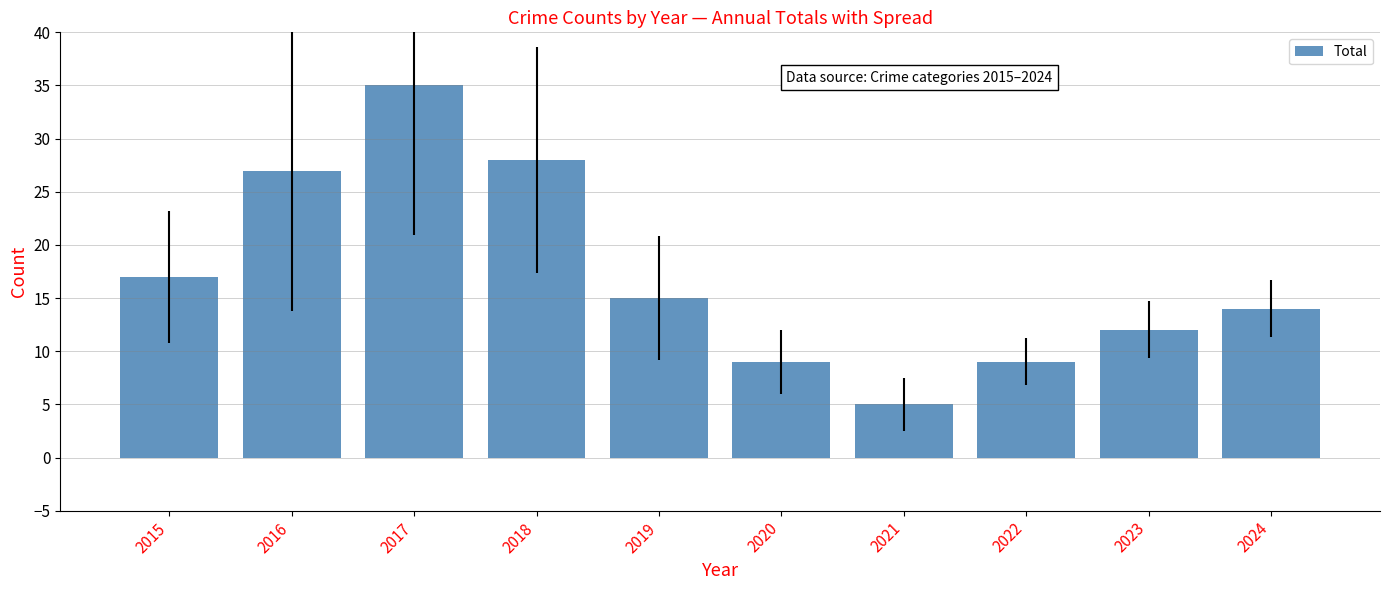

Is it true that the value at 2023 is 12?

True